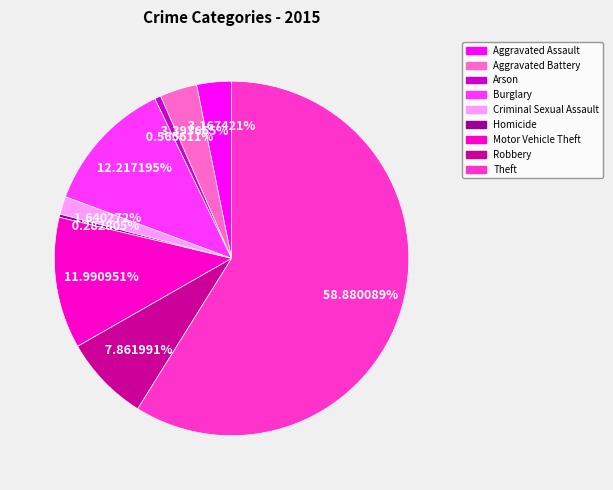

To the nearest percent, what is the average slice percentage?

11%